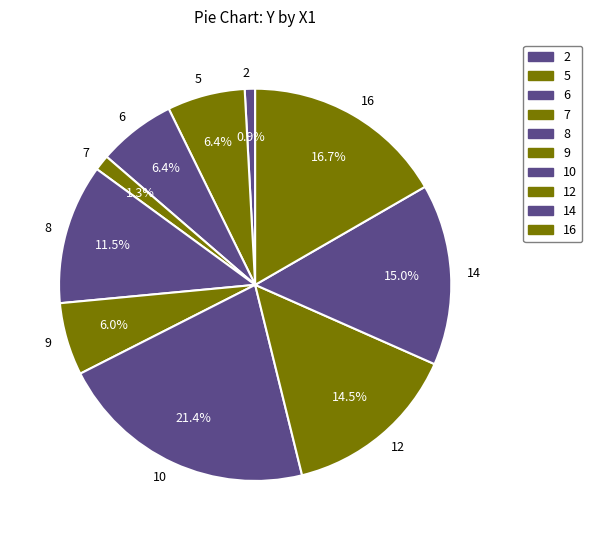

The 12 slice represents 23% of the pie. True or false?

False